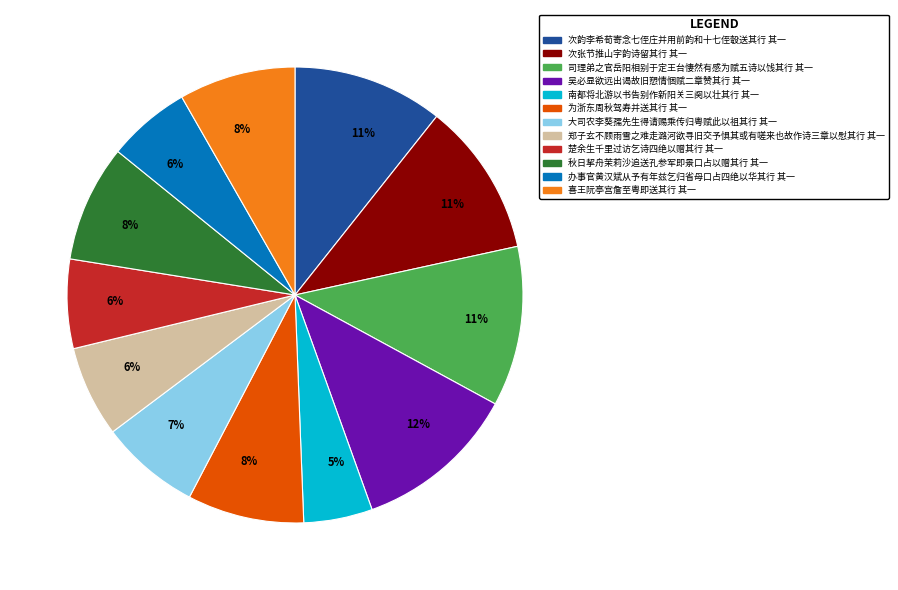

To the nearest percent, what is the average slice percentage?

8%